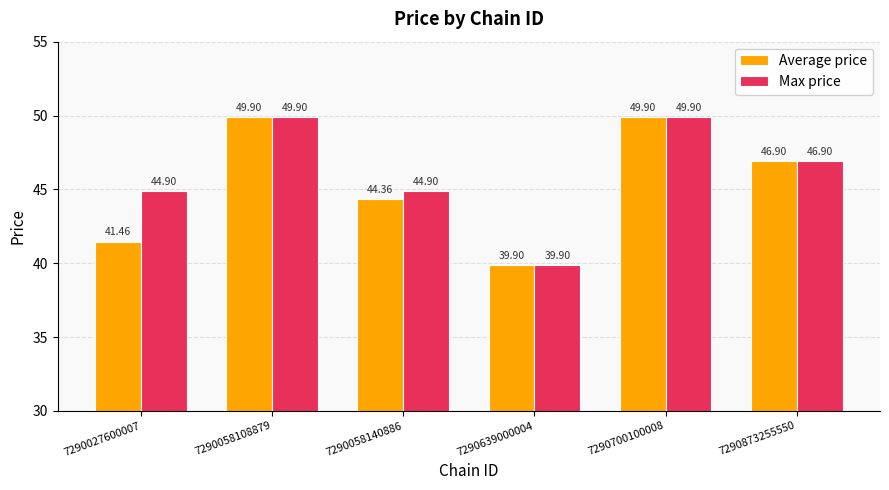

How many bars are there in total?

12